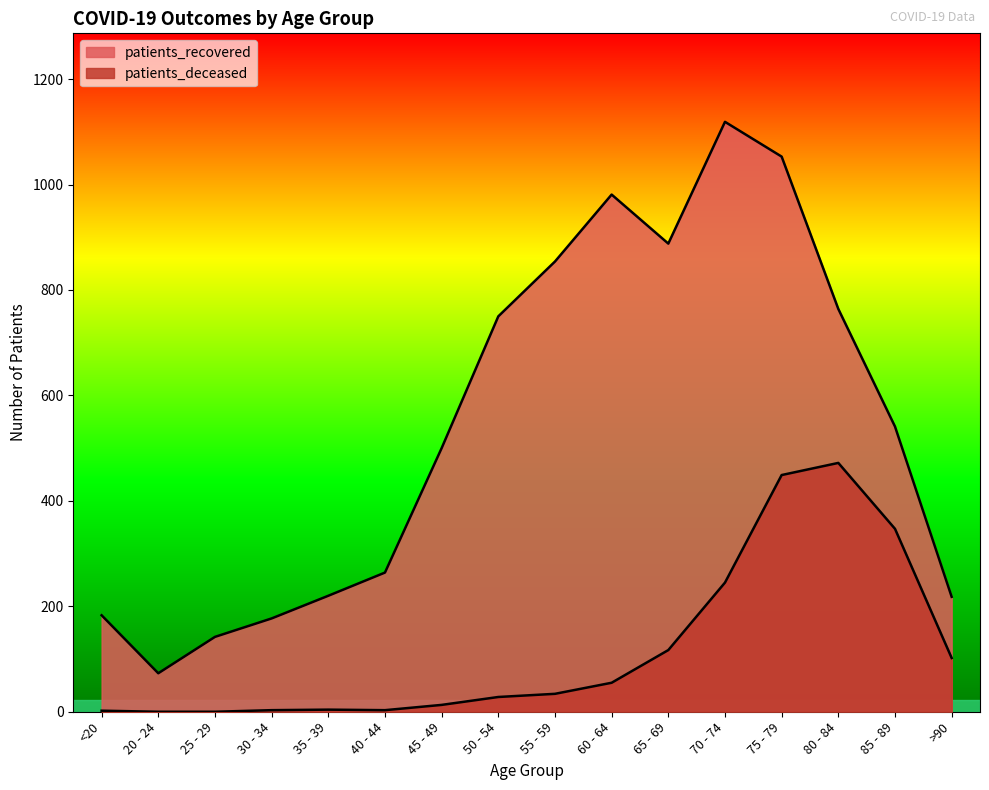

What is the sum of the patients_recovered values at 50 - 54 and 75 - 79?

1803